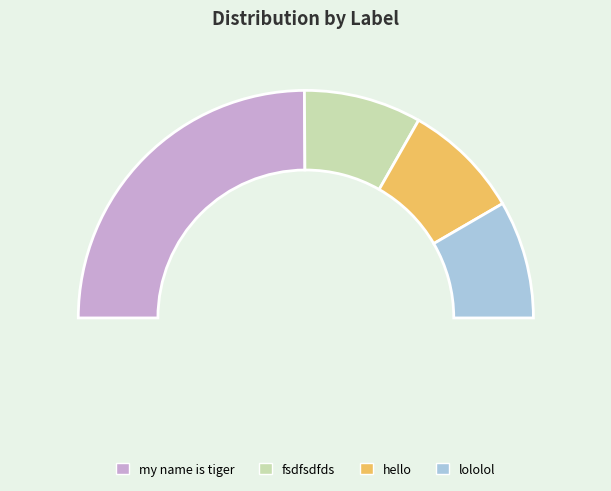

What is the largest slice in the pie chart?

my name is tiger